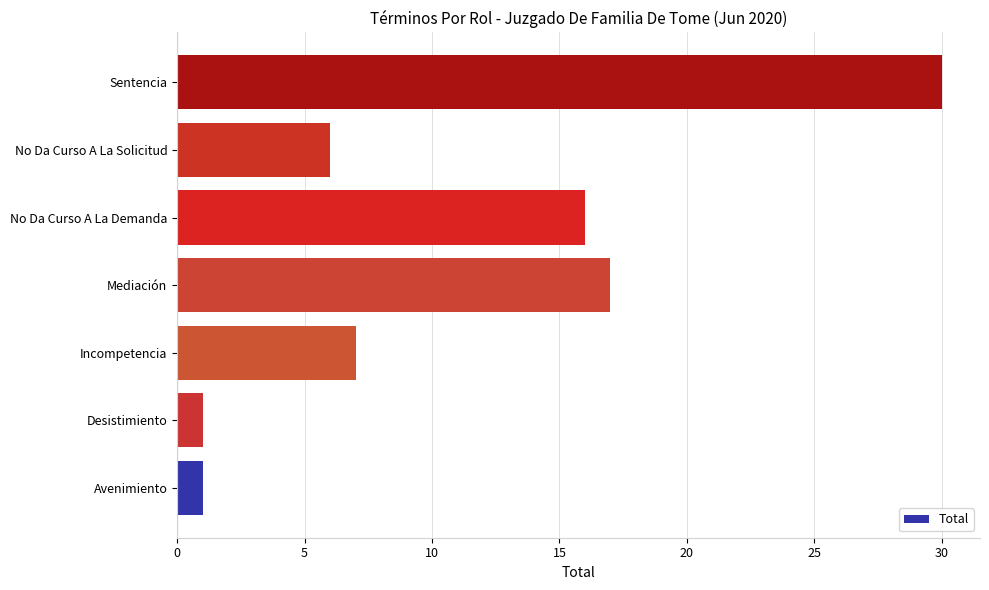

Reading top to bottom, transcribe all the data shown in this chart.

30	6	16	17	7	1	1